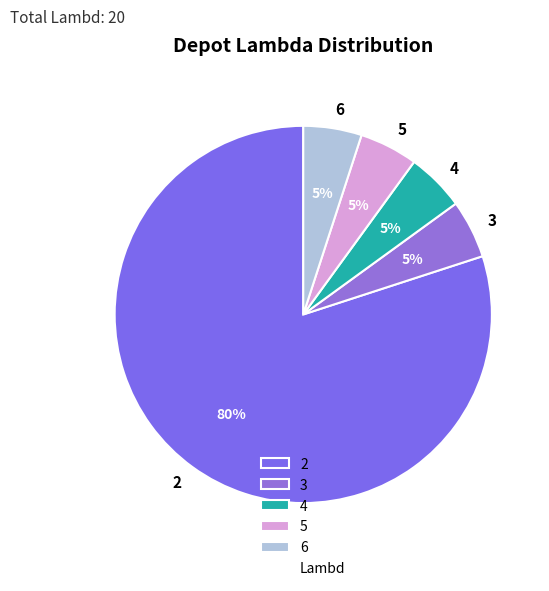

Is there a majority slice in this chart?

Yes